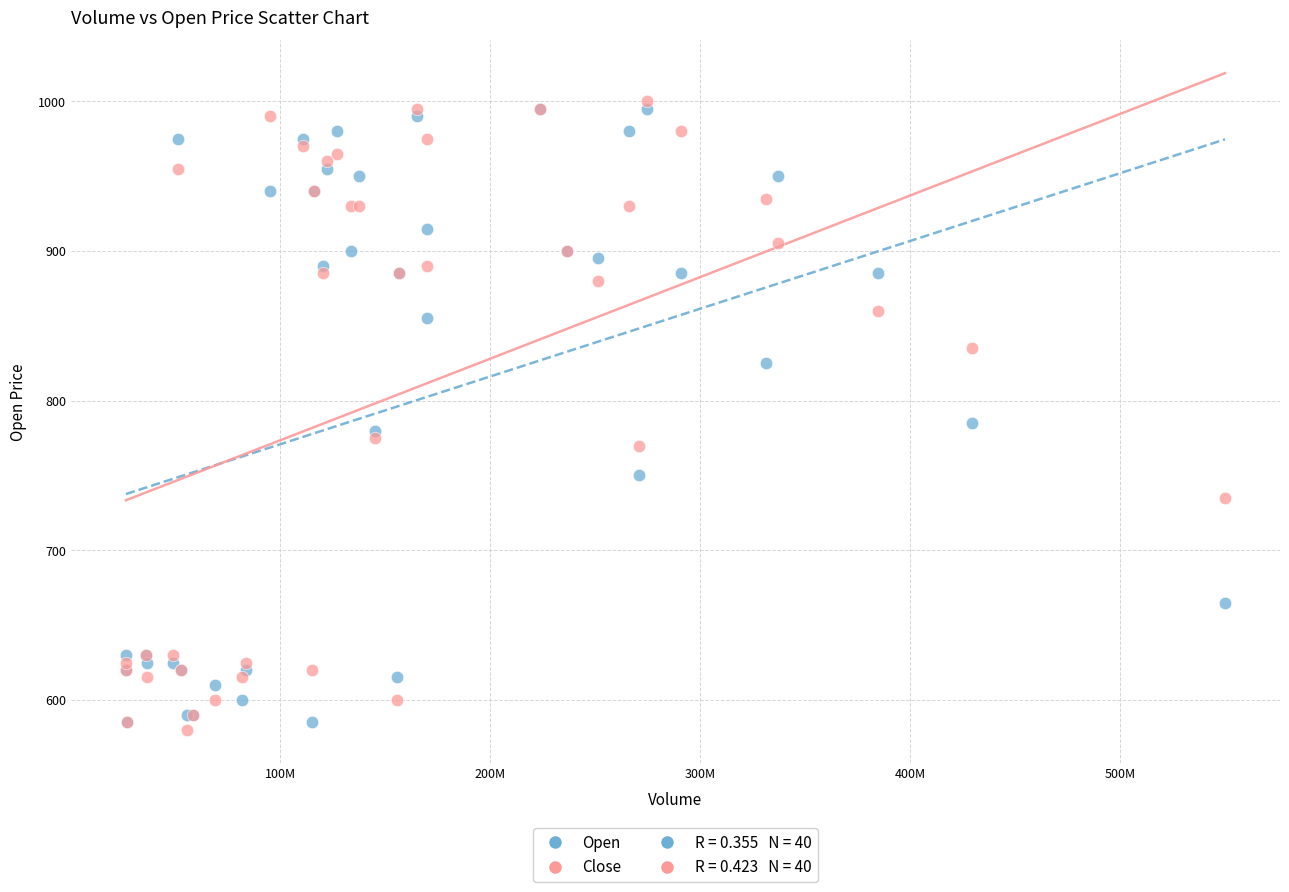

In the Close series, what Y value is closest to 790?

775